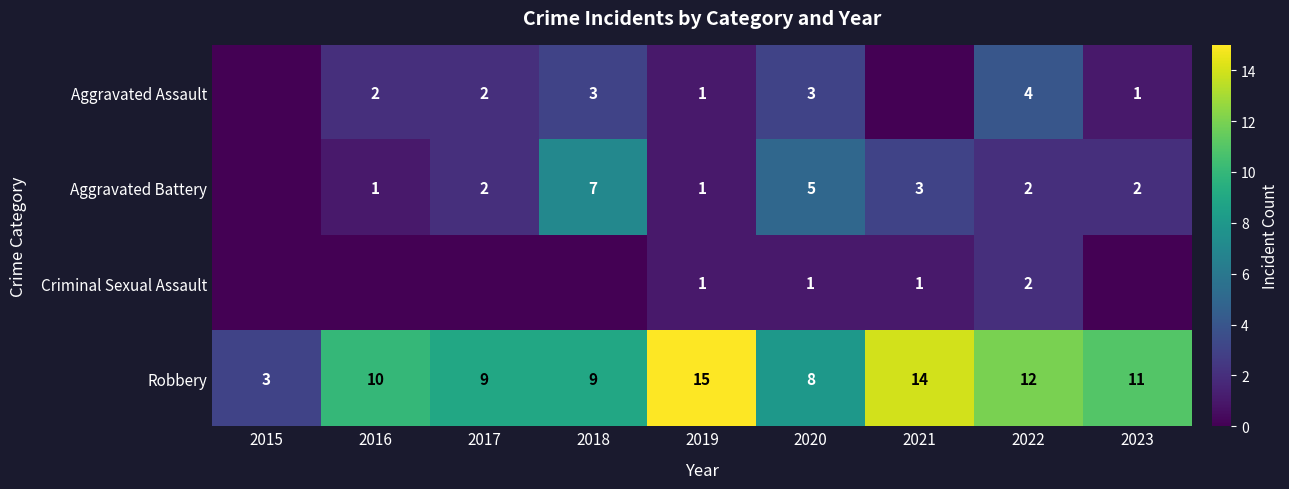

True or false: Robbery has a value of 10 at 2016.

True